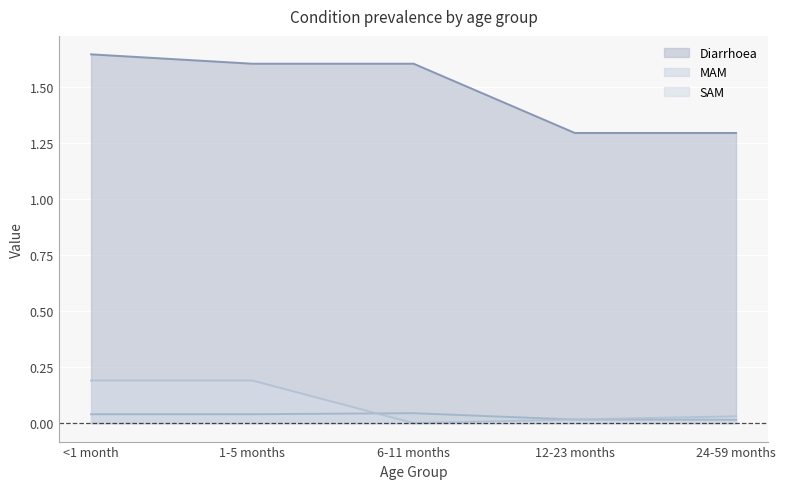

Which label corresponds to the largest value in the chart?

<1 month